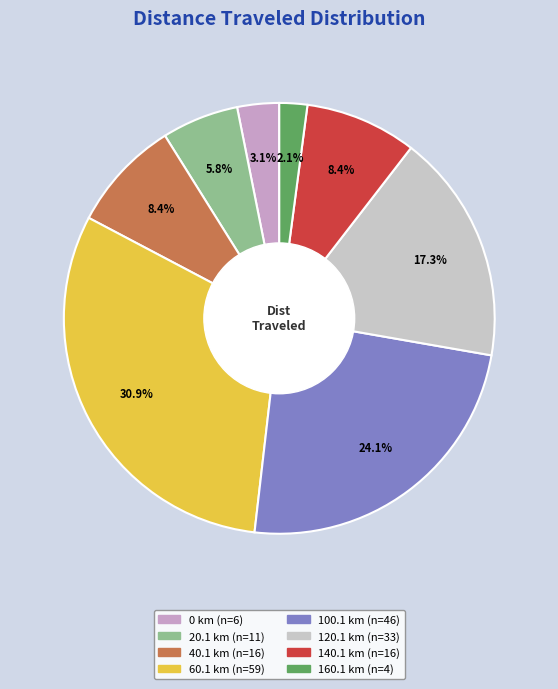

What percentage is the 20.1 slice, to the nearest percent?

6%